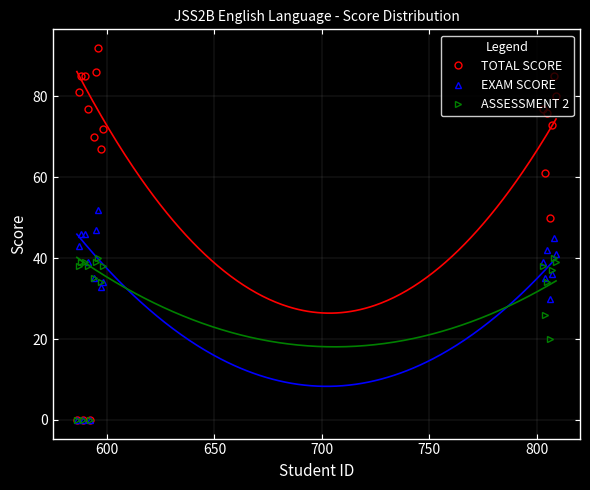

What is the maximum value shown in the chart?

92